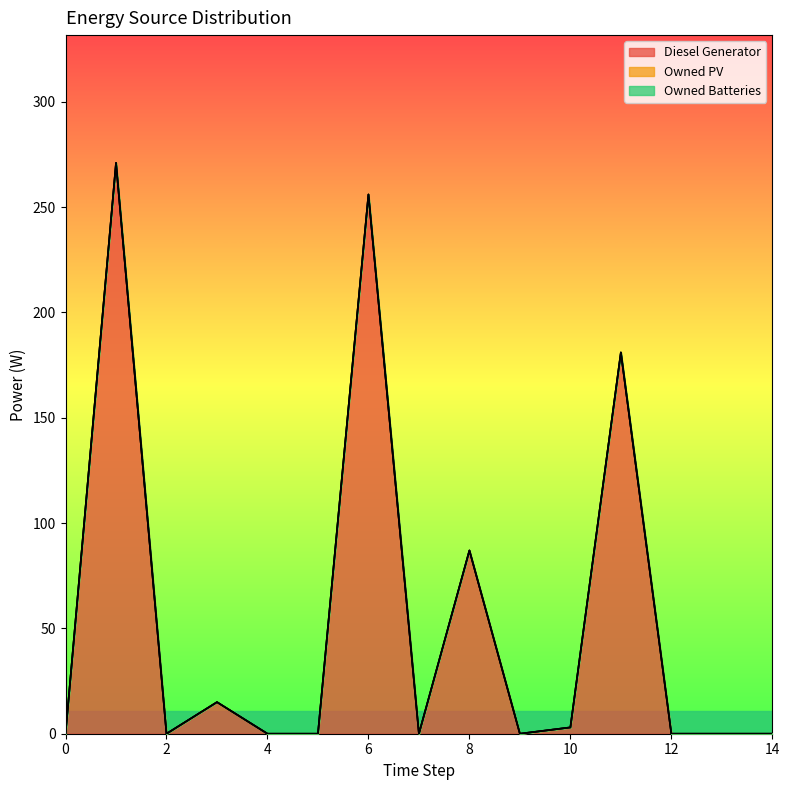

True or false: Diesel Generator and Owned PV cross at least once.

False